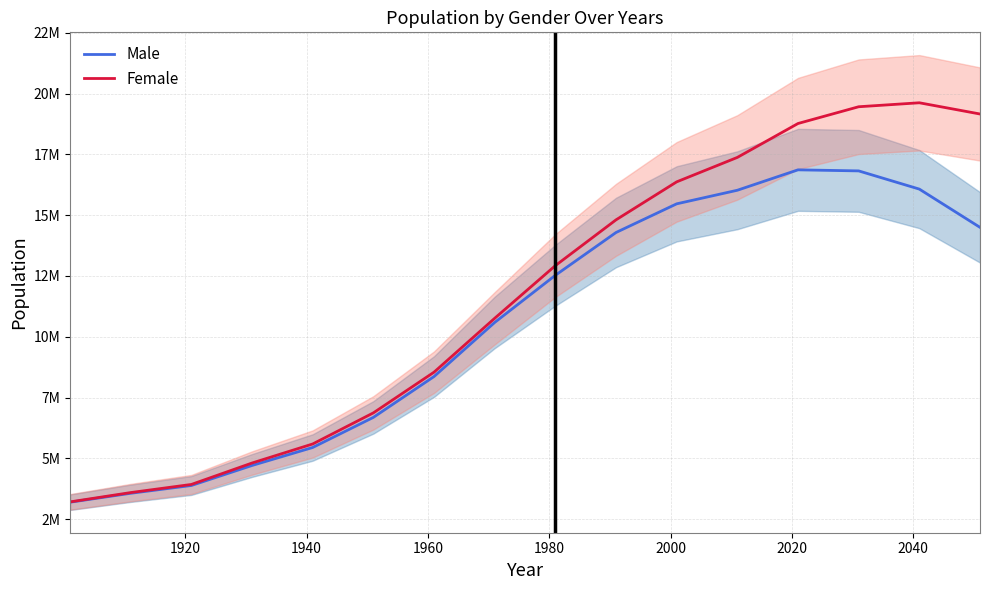

Which series has the widest spread of values?

Female